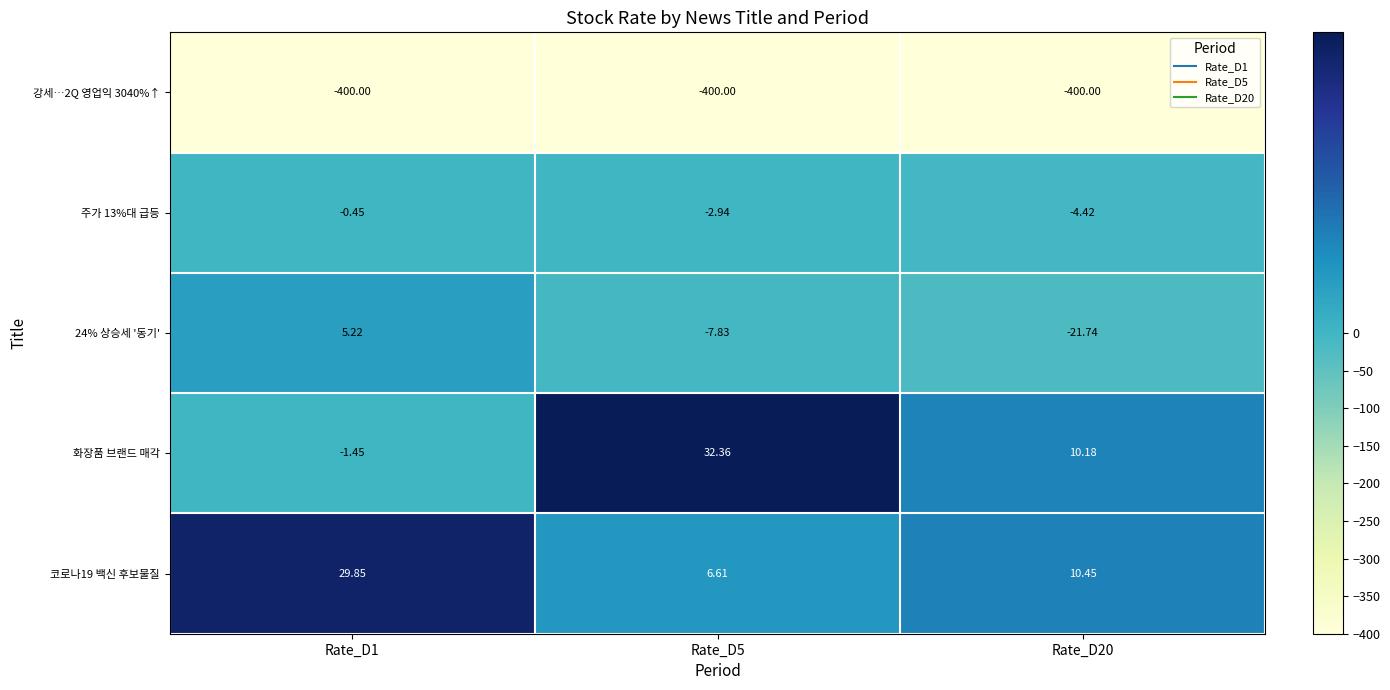

Between Rate_D5 and Rate_D20, which series saw the biggest shift?

화장품 브랜드 매각